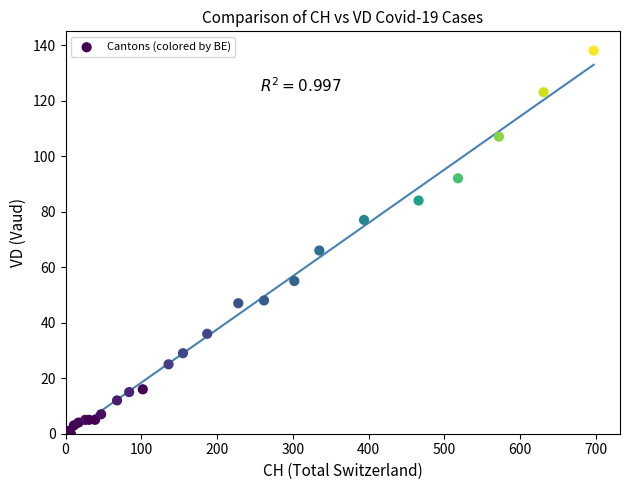

What Y value in the scatter plot is closest to 69?

66